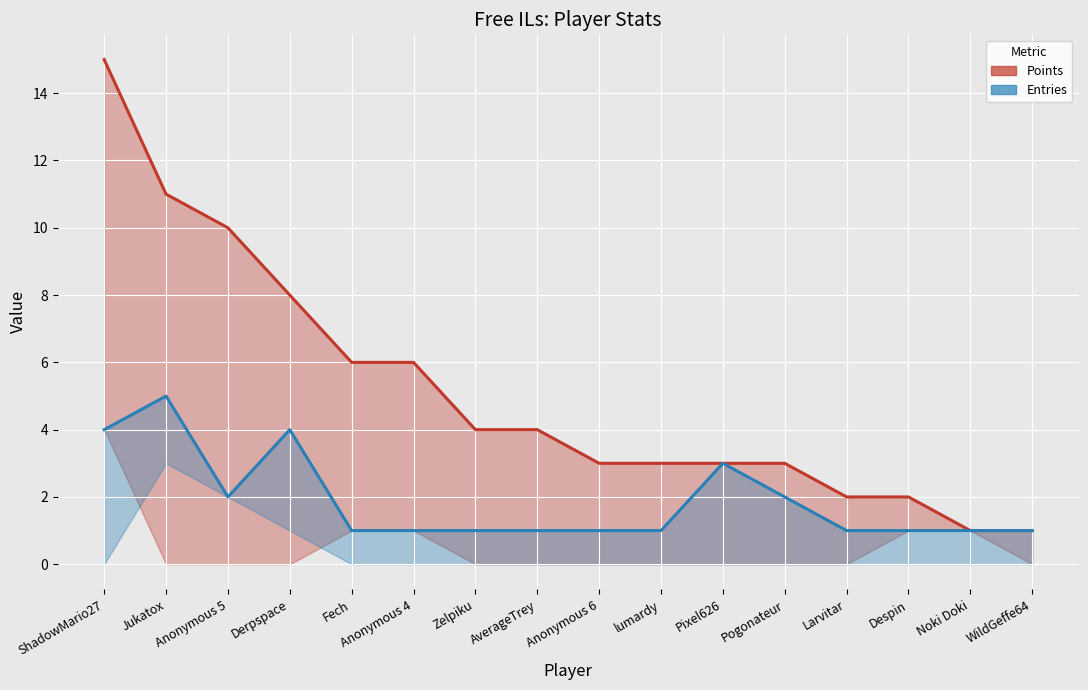

Count the Entries (line) values in the range 1 to 3.

13